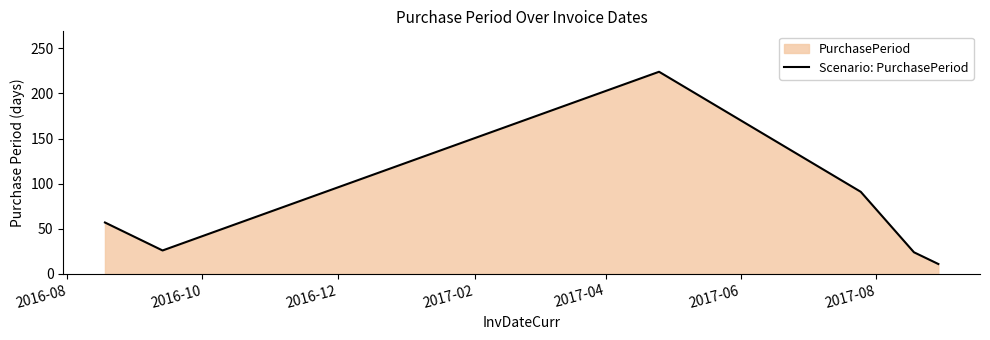

What is the difference between the maximum and second lowest values?

200